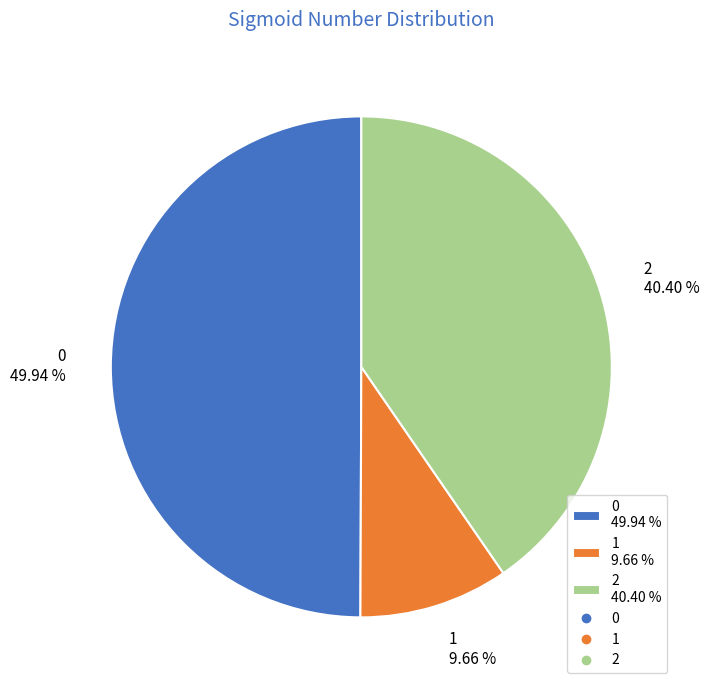

What percentage is the 0 slice, to the nearest percent?

50%